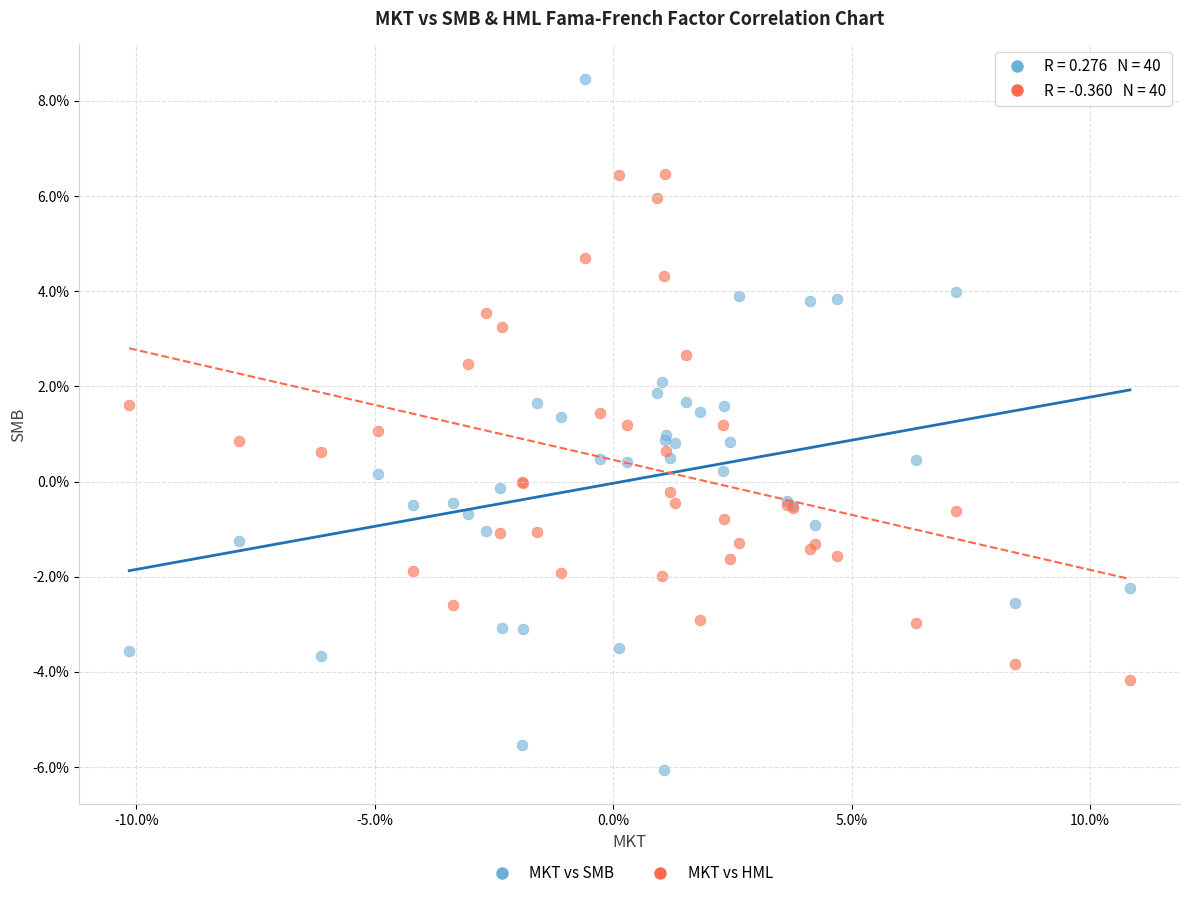

Which series contains the highest Y value?

MKT vs SMB